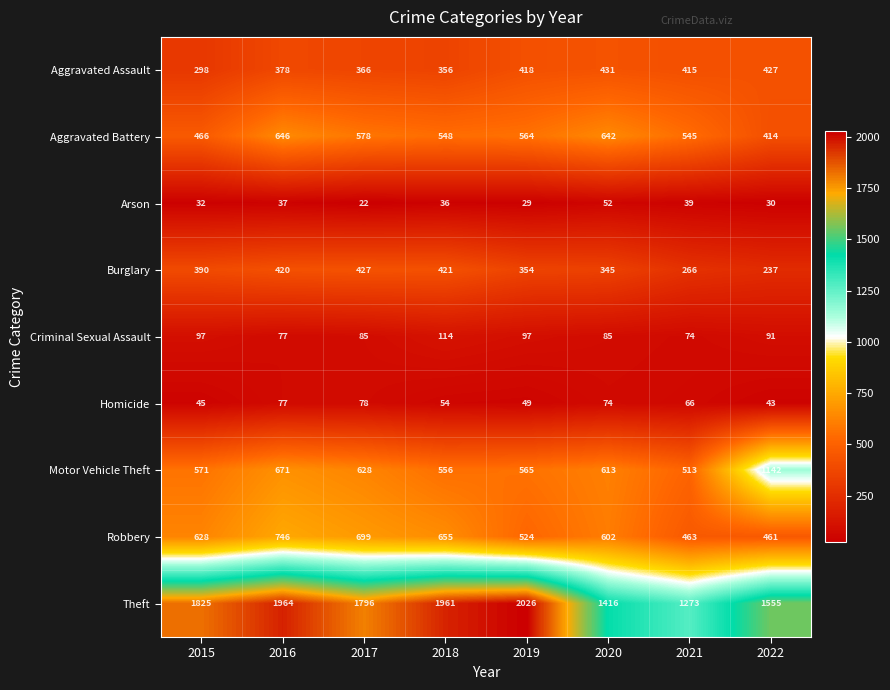

How many series are shown in this chart?

9